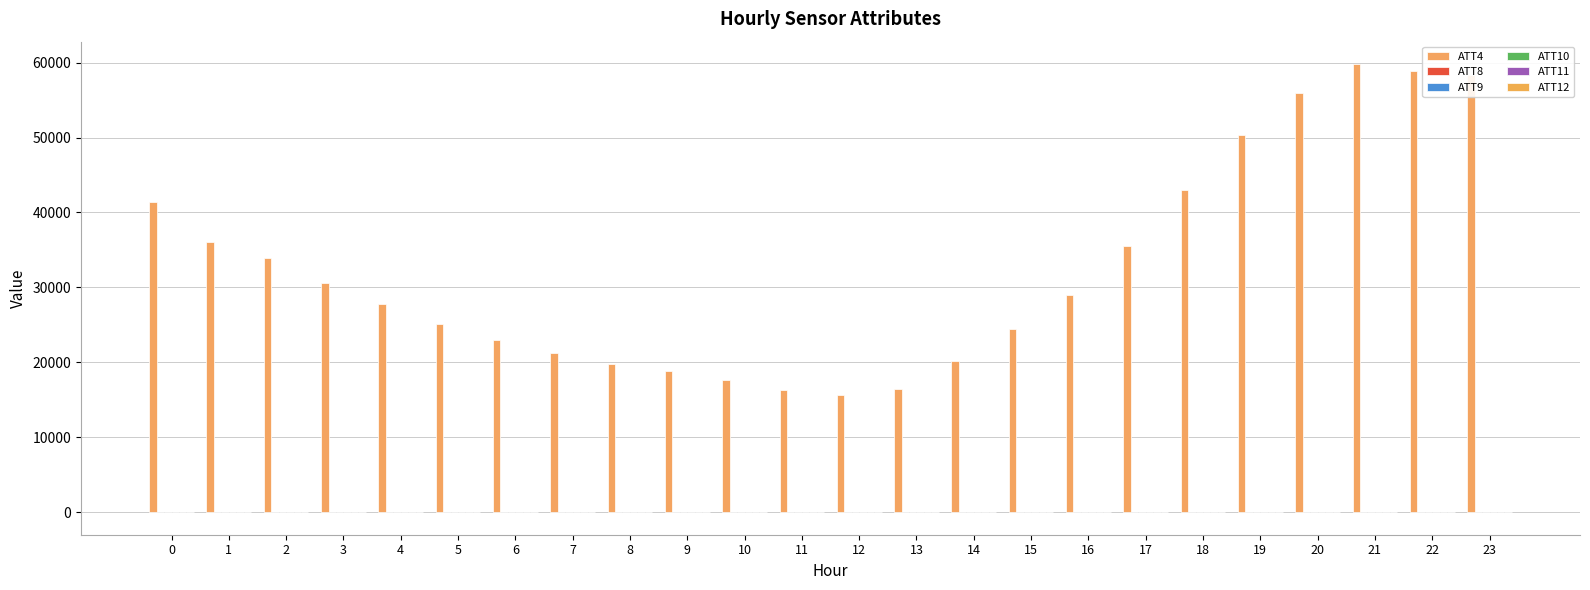

Are the bars horizontal?

No